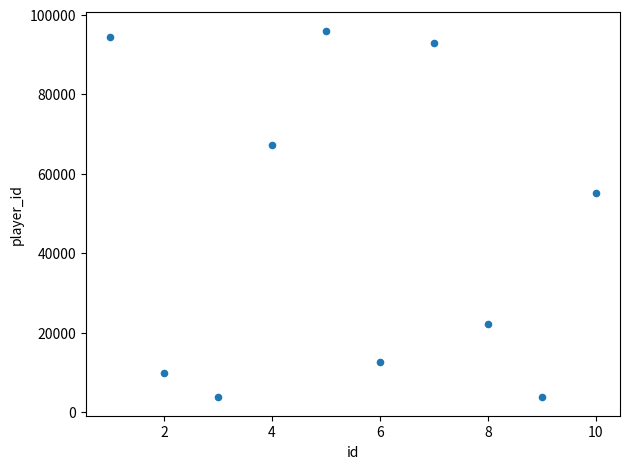

What is the average Y value?

45780